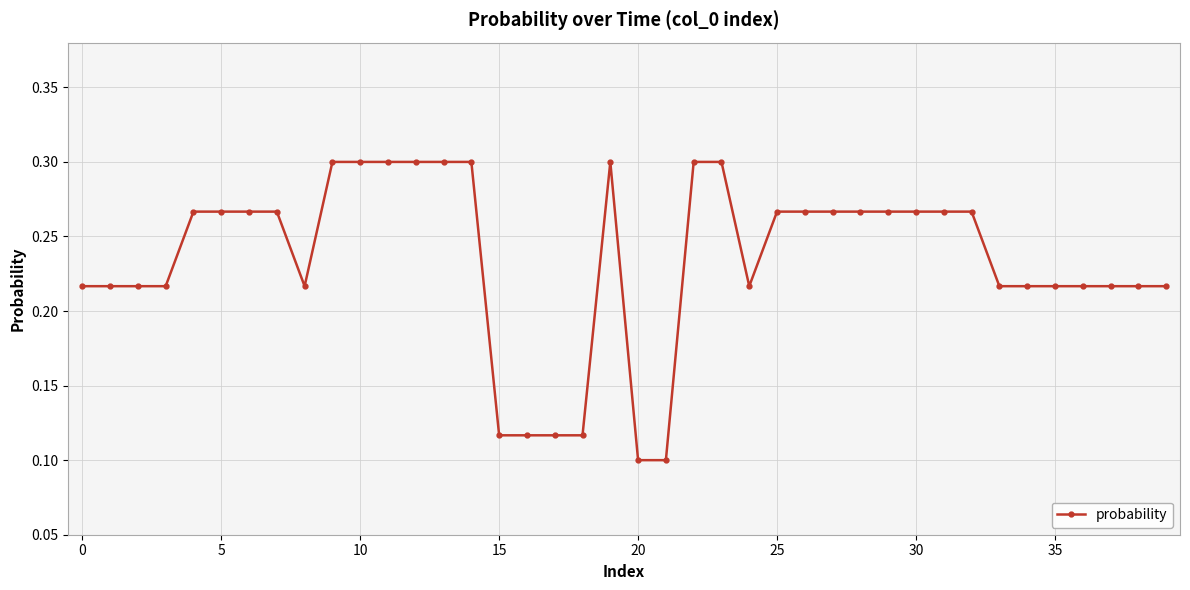

What is the sum of all values?

9.4